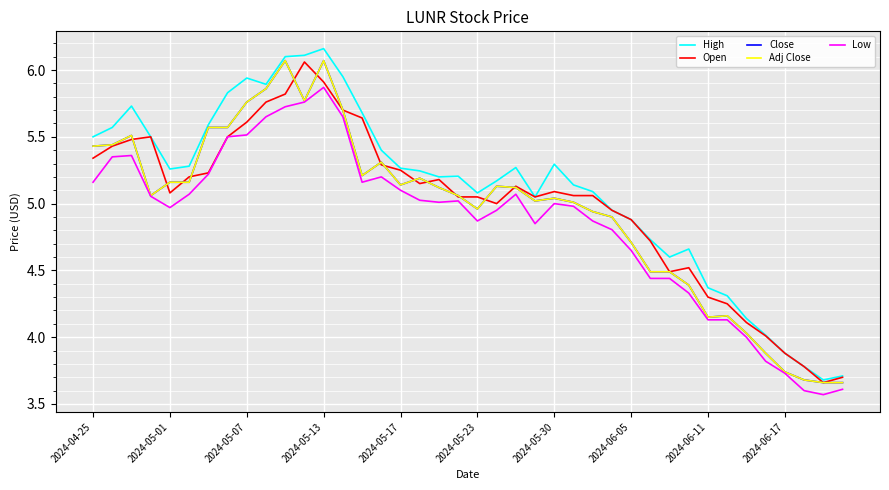

Does the chart display data point markers on the line(s)?

No